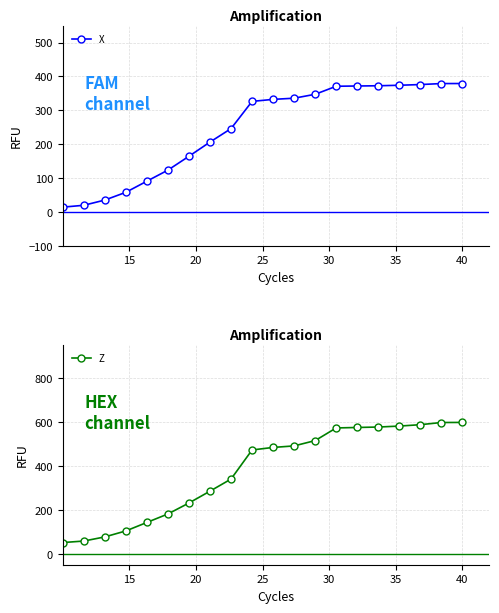

What is the average value of the X series?

246.2